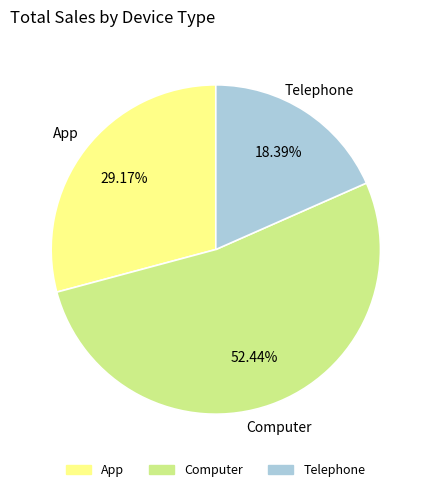

What is the smallest slice in the pie chart?

Telephone